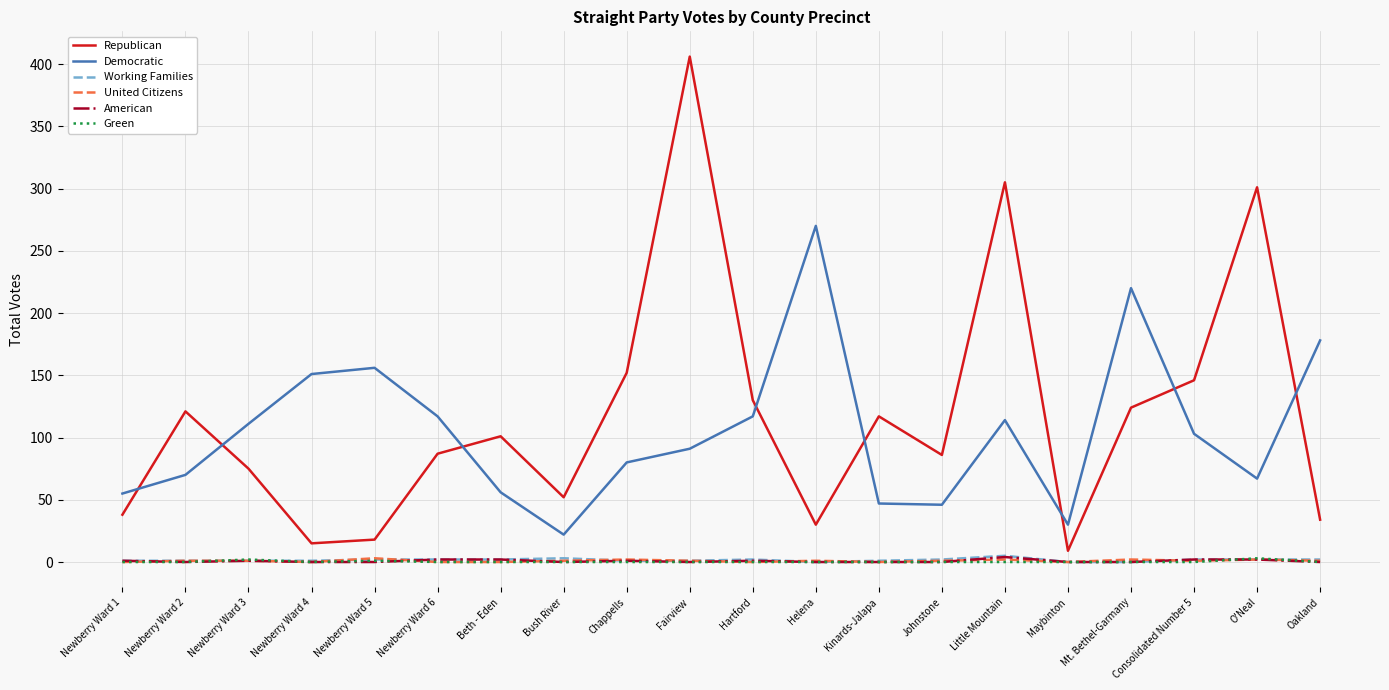

True or false: United Citizens has more than 1 interior local peaks.

True